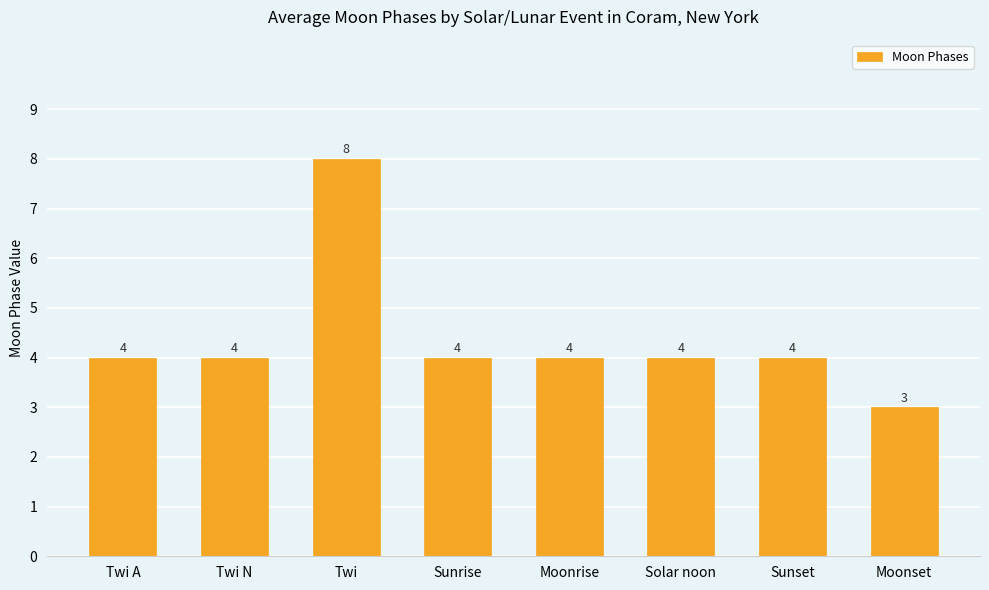

How many values are below 4?

1